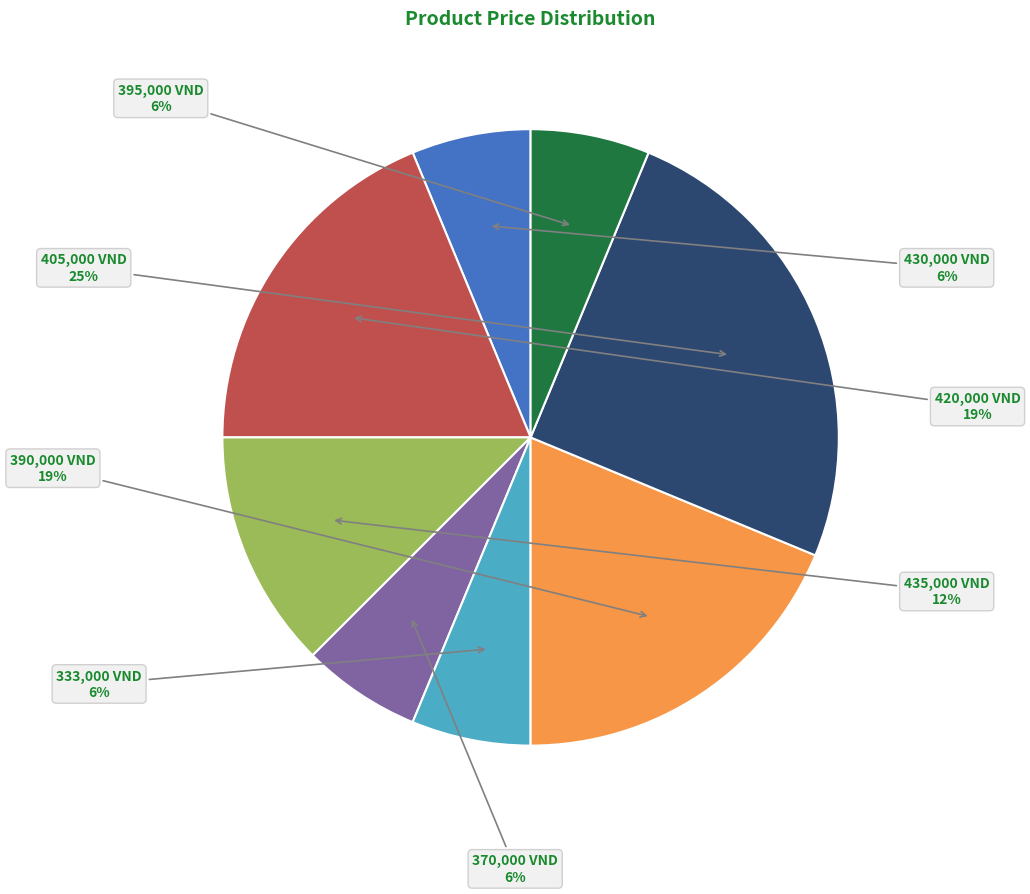

To the nearest percent, what is the average slice percentage?

12%